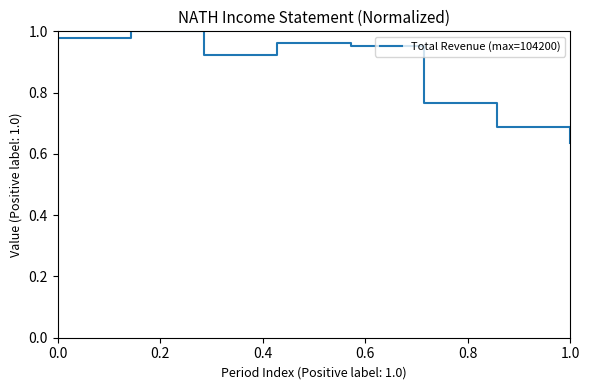

How many series are shown in this chart?

1